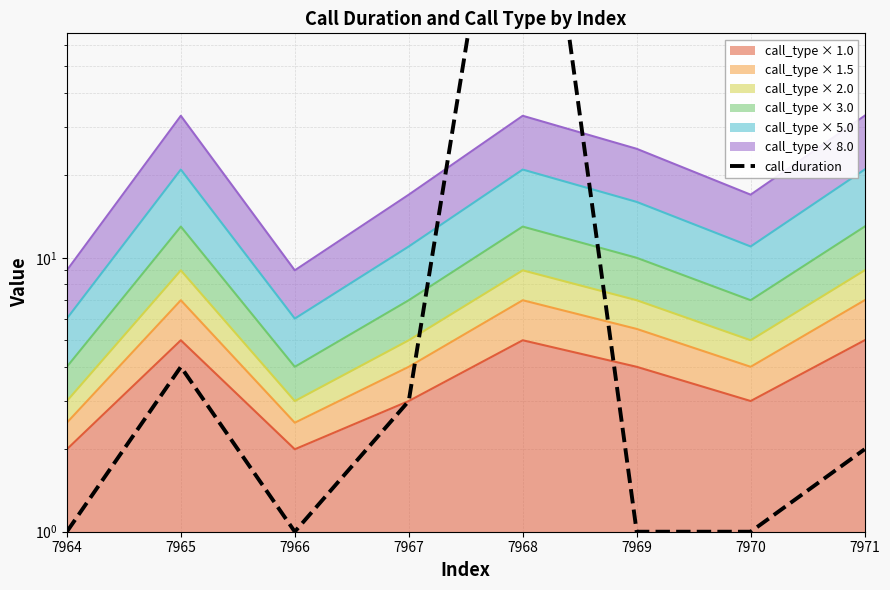

At which label is the value closest to 562?

7965